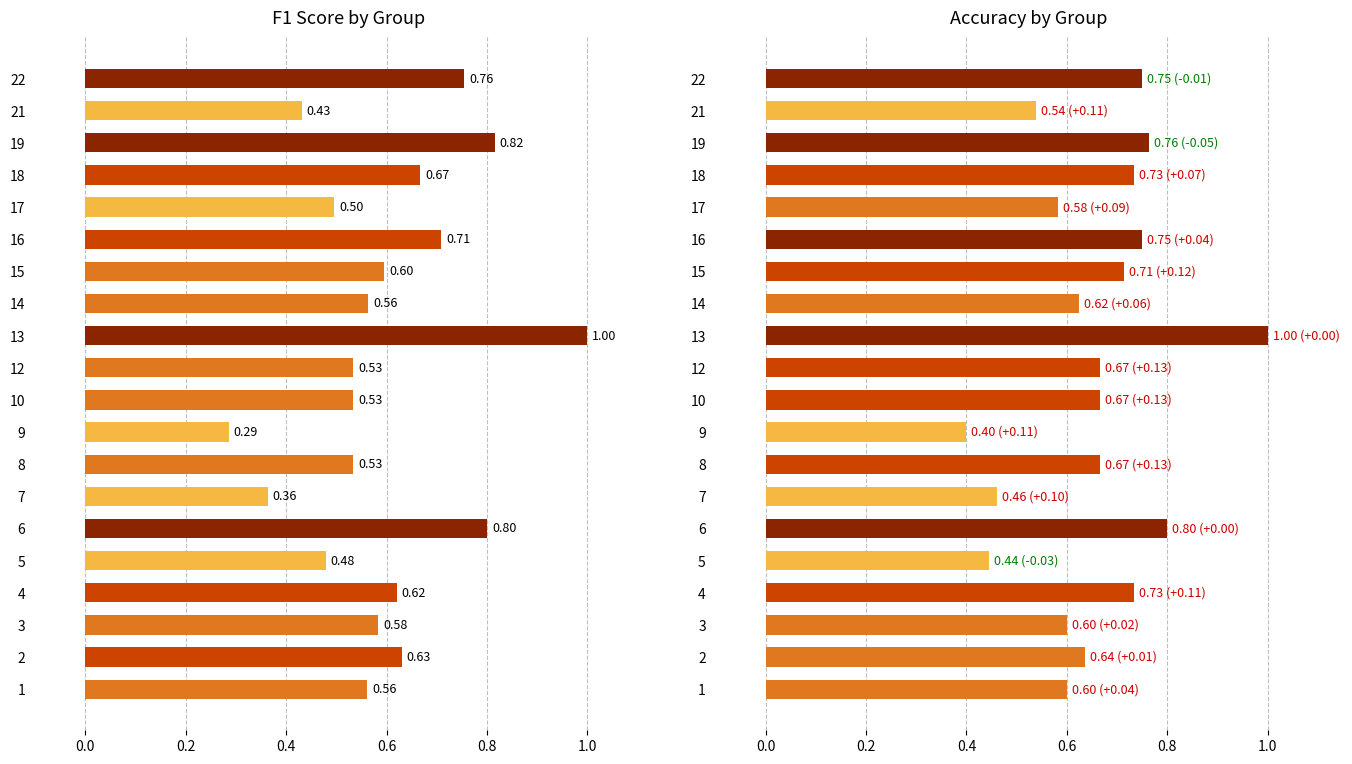

Reading left to right, transcribe all the data shown in this chart.

f1: 0.6	0.6	0.6	0.6	0.5	0.8	0.4	0.5	0.3	0.5	0.5	1.0	0.6	0.6	0.7	0.5	0.7	0.8	0.4	0.8
accuracy: 0.6	0.6	0.6	0.7	0.4	0.8	0.5	0.7	0.4	0.7	0.7	1.0	0.6	0.7	0.8	0.6	0.7	0.8	0.5	0.8